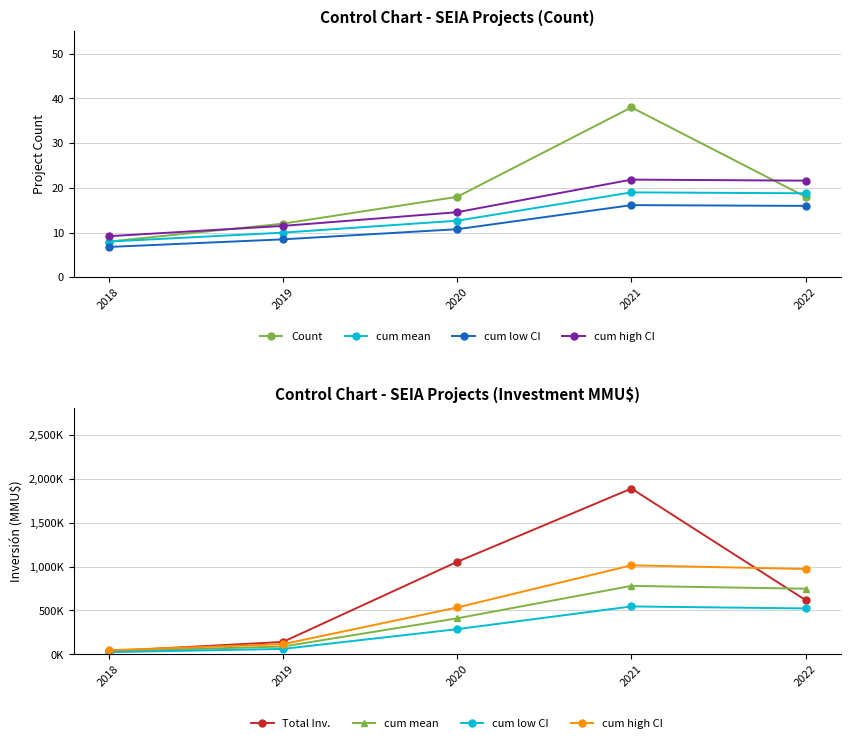

True or false: cum low CI and cum mean intersect in this chart.

False